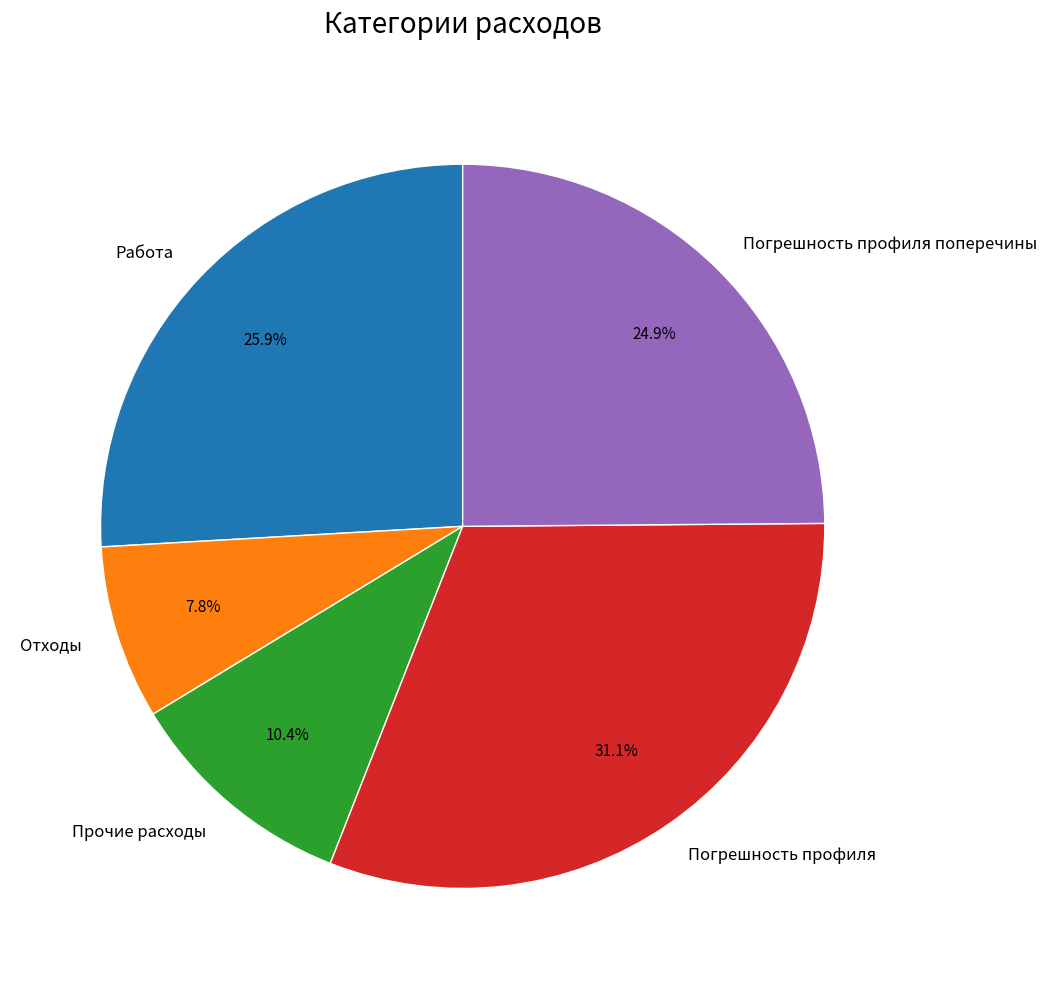

Does Отходы represent more than half of the total?

No